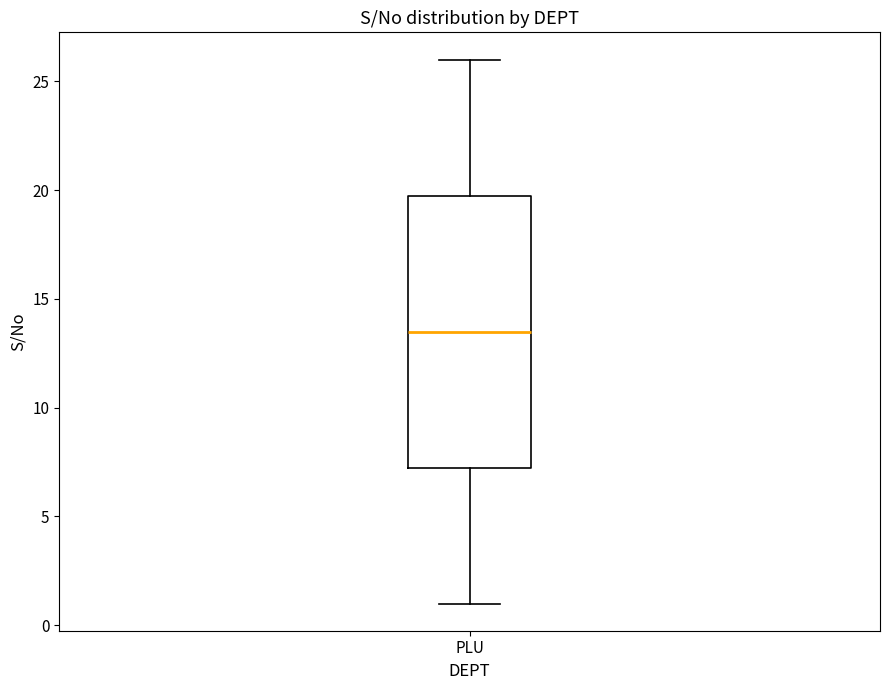

Read this box plot against the y-axis: the position of the median line, the range covered by the box, and the ends of both whiskers. The values are not printed on the chart, so give them approximately, as read against the axis.

median 13.5, box 7.5 to 20.0, whiskers 1.0 to 26.0